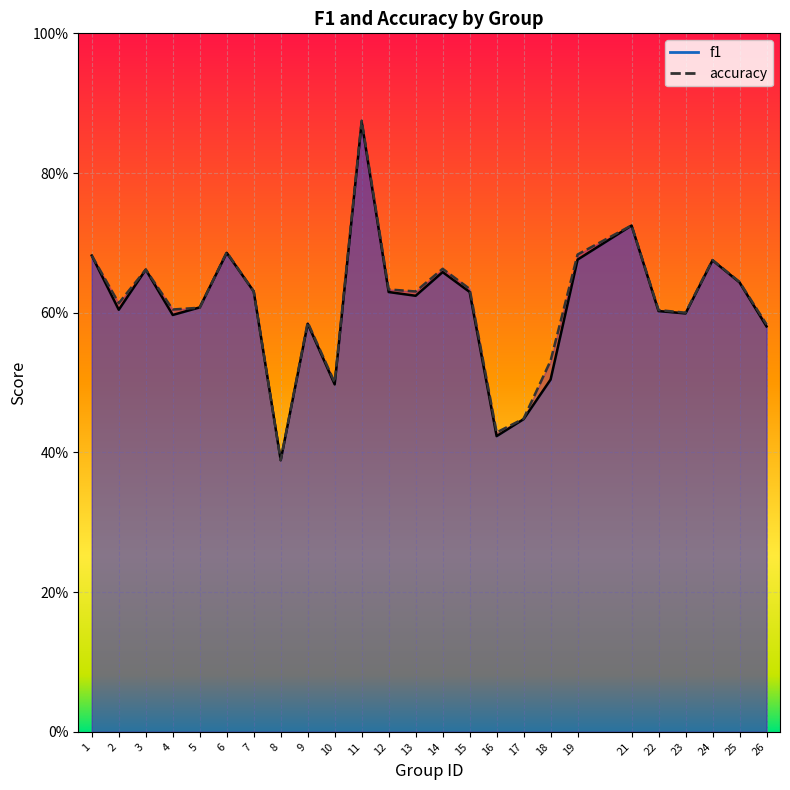

Where is the first local maximum for accuracy?

3